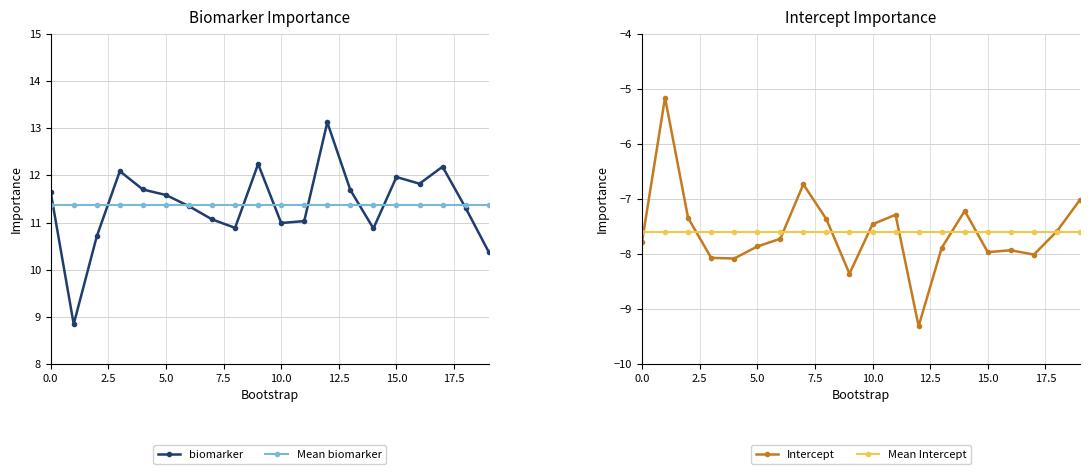

Count the number of categories in the chart.

20